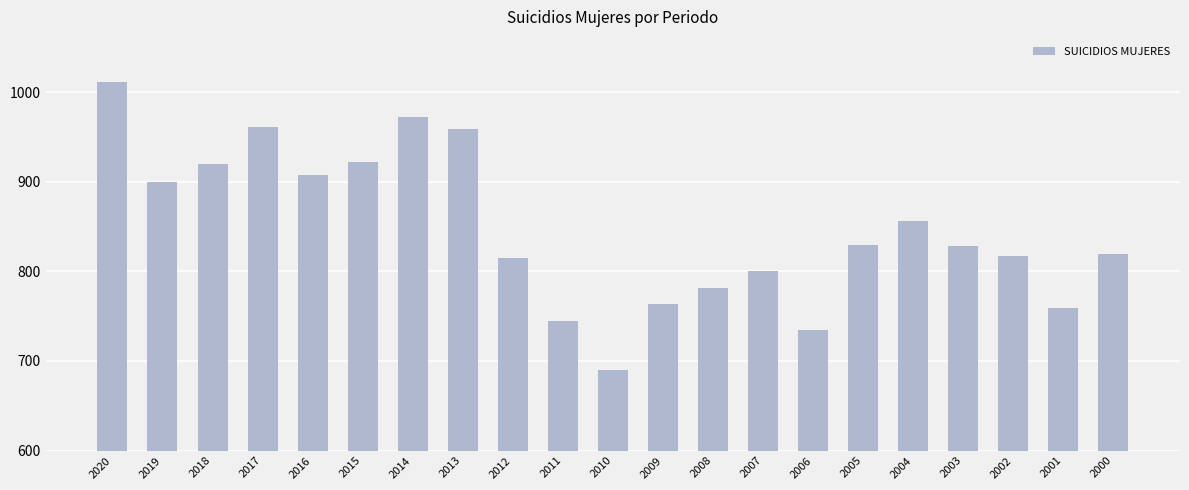

Is it true that the value at 2012 is 1407?

False